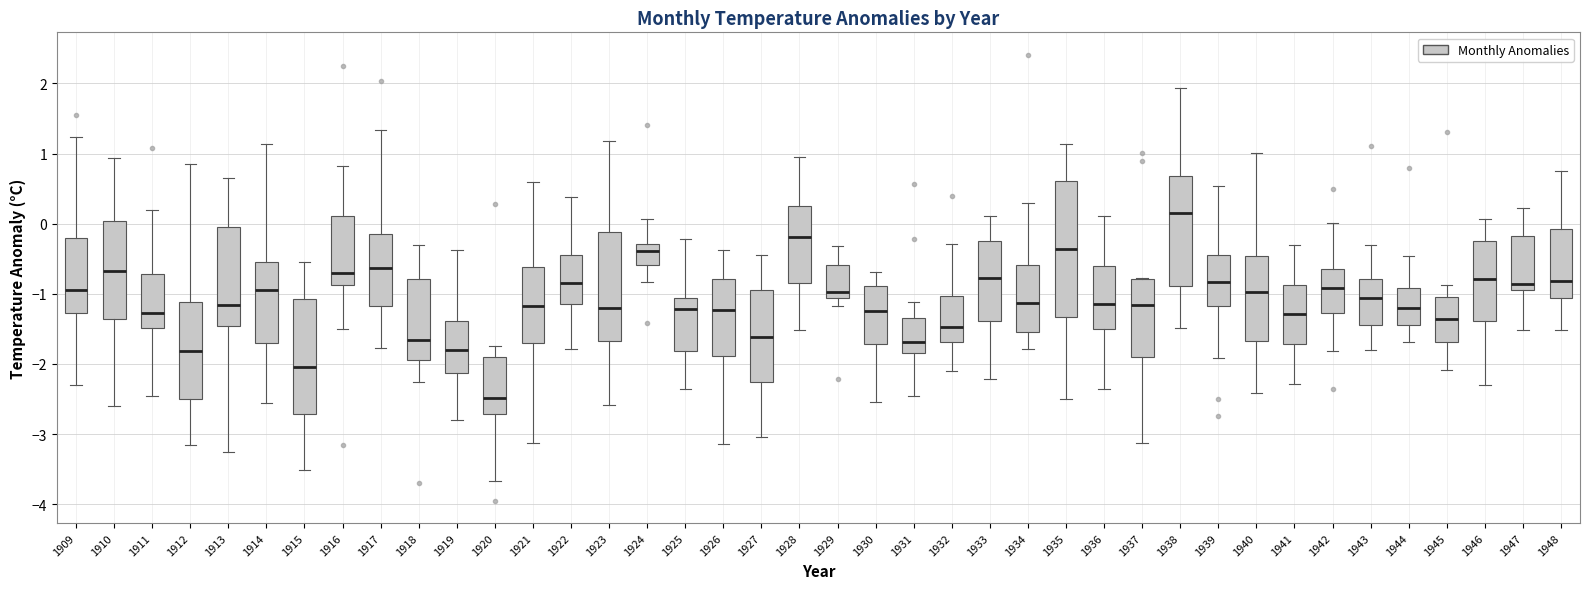

Where does the median line of the box at x = 1916 sit on the y-axis? The values are not printed on the chart, so give them approximately, as read against the axis.

-0.7